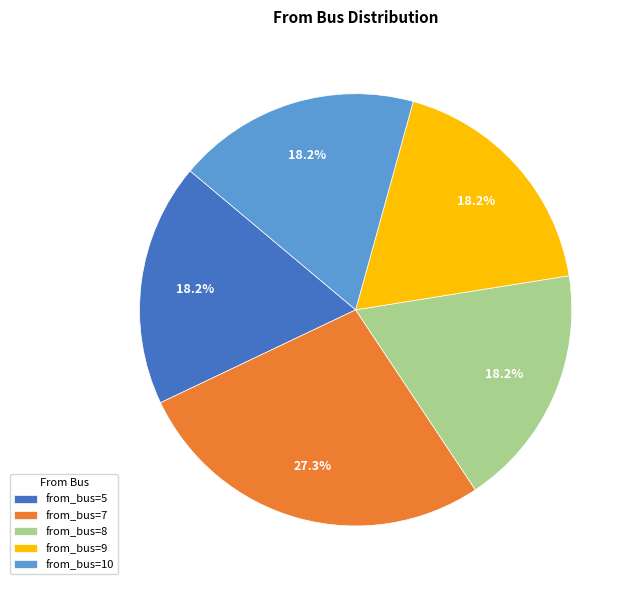

What percentage do from_bus=9 and from_bus=10 together represent?

36.4%